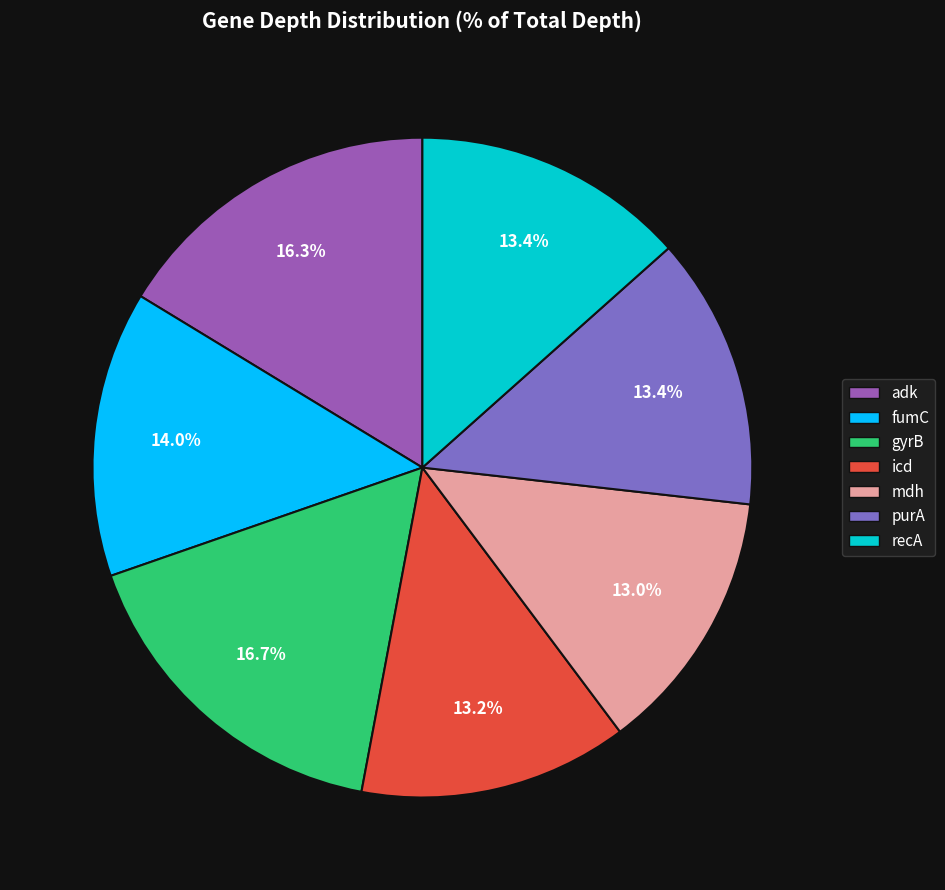

What portion of the pie excludes icd?

86.8%